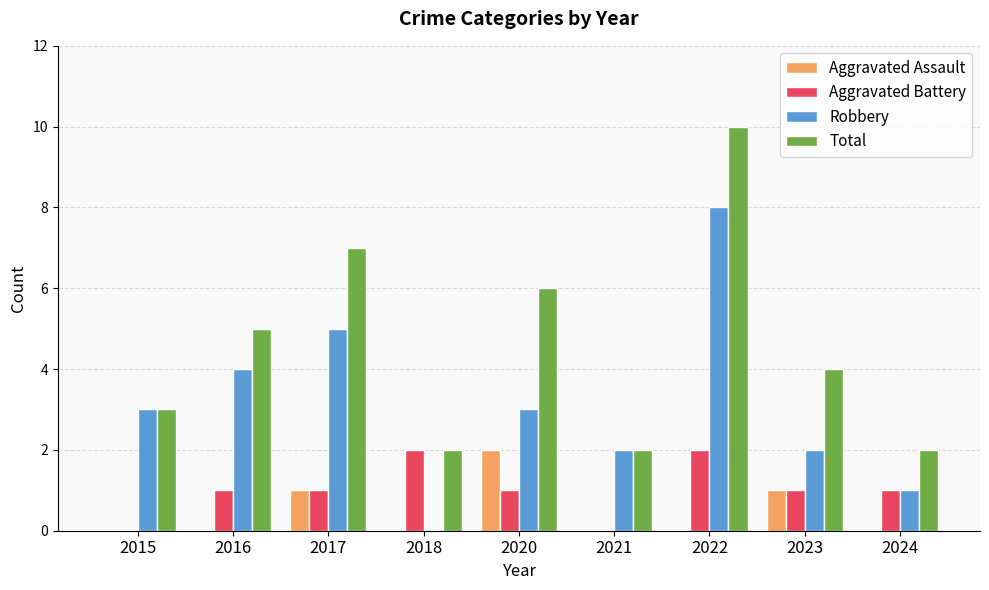

Reading right to left, transcribe all the data shown in this chart.

Aggravated Assault: 2024=0	2023=1	2022=0	2021=0	2020=2	2018=0	2017=1	2016=0	2015=0
Aggravated Battery: 2024=1	2023=1	2022=2	2021=0	2020=1	2018=2	2017=1	2016=1	2015=0
Robbery: 2024=1	2023=2	2022=8	2021=2	2020=3	2018=0	2017=5	2016=4	2015=3
Total: 2024=2	2023=4	2022=10	2021=2	2020=6	2018=2	2017=7	2016=5	2015=3